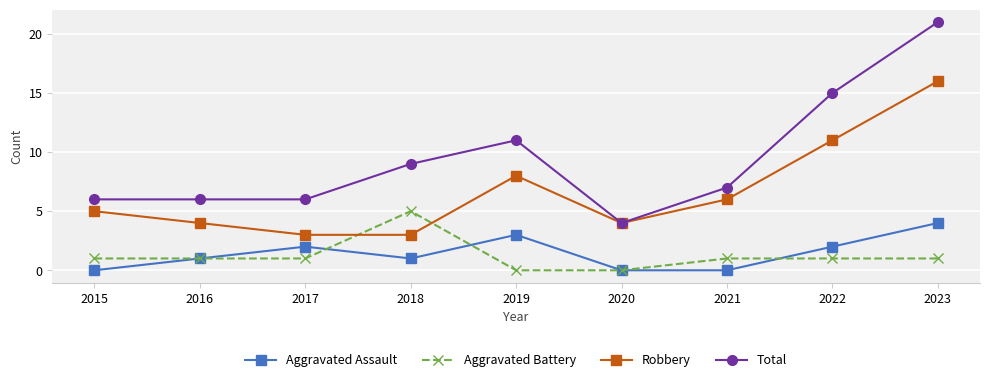

Is the value of Aggravated Assault at 2015 greater than the value of Robbery at 2022?

No